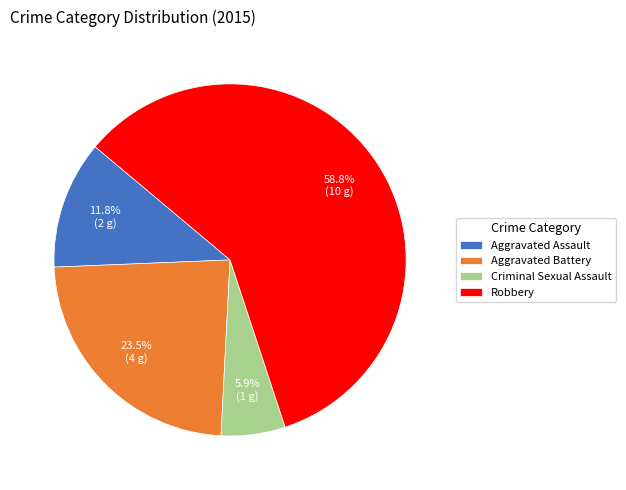

Count the number of slices in the pie.

4